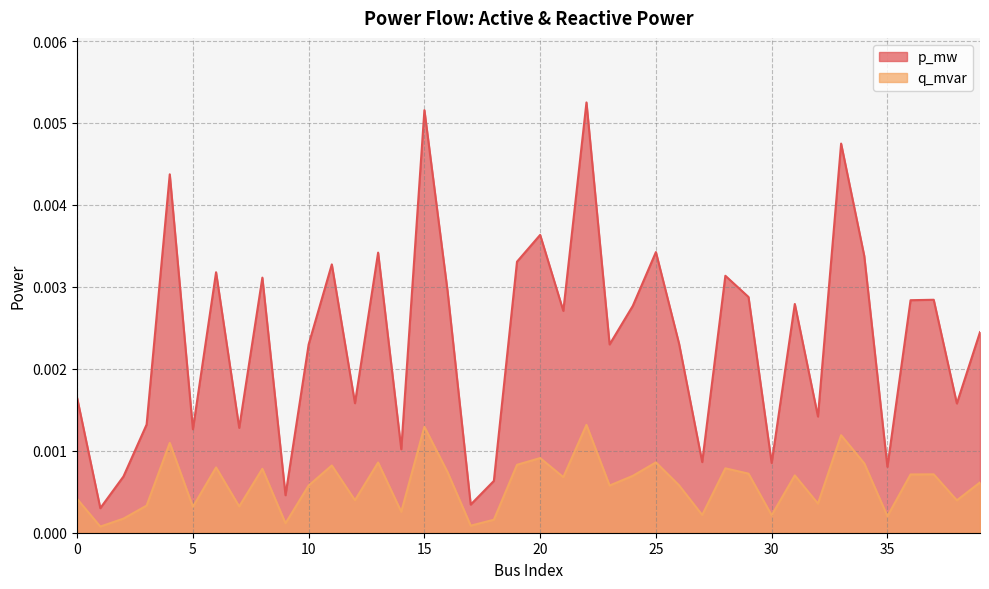

List the series in order of their overall mean, lowest first.

q_mvar, p_mw